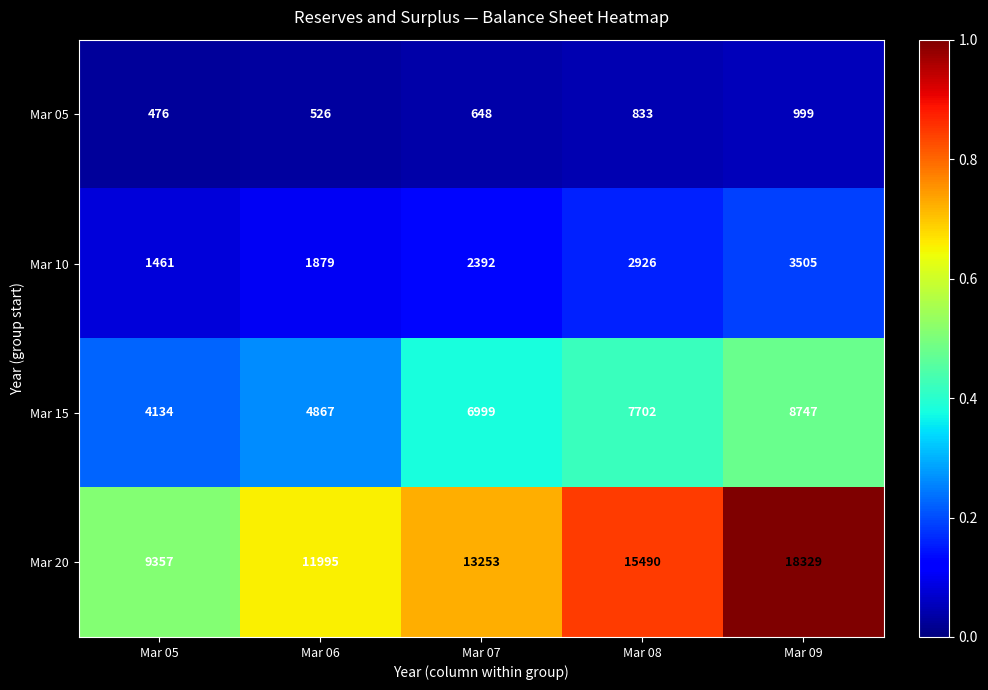

The Mar 05 series shows 999 at Mar 09. True or false?

True